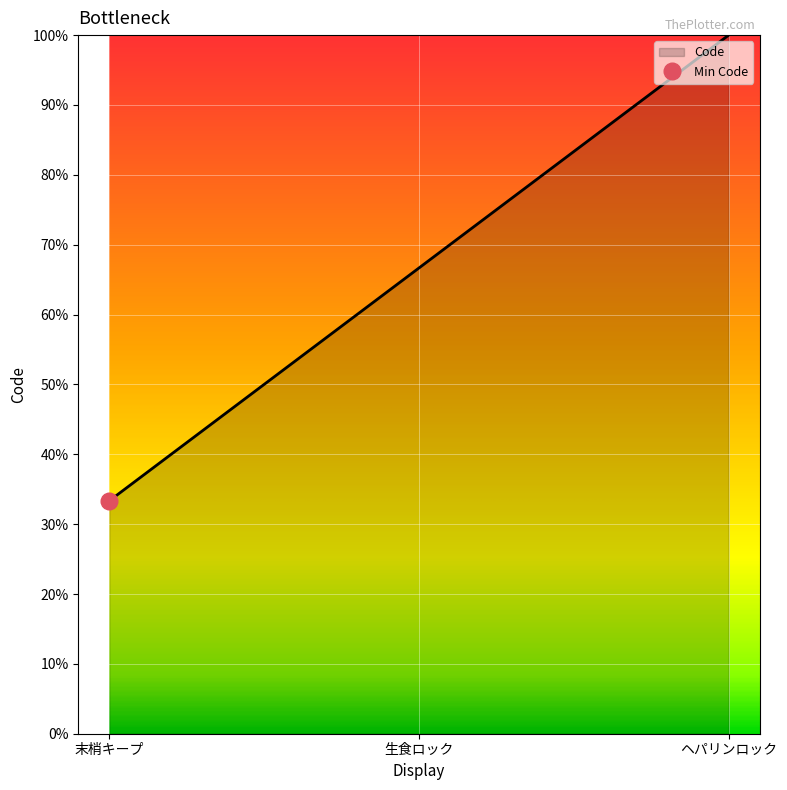

What is the value of the 3rd point from the left?

3